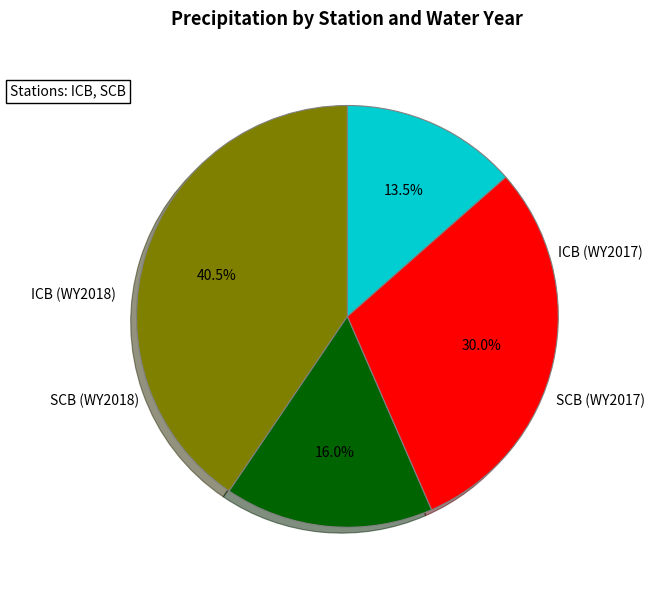

Is there a majority slice in this chart?

No